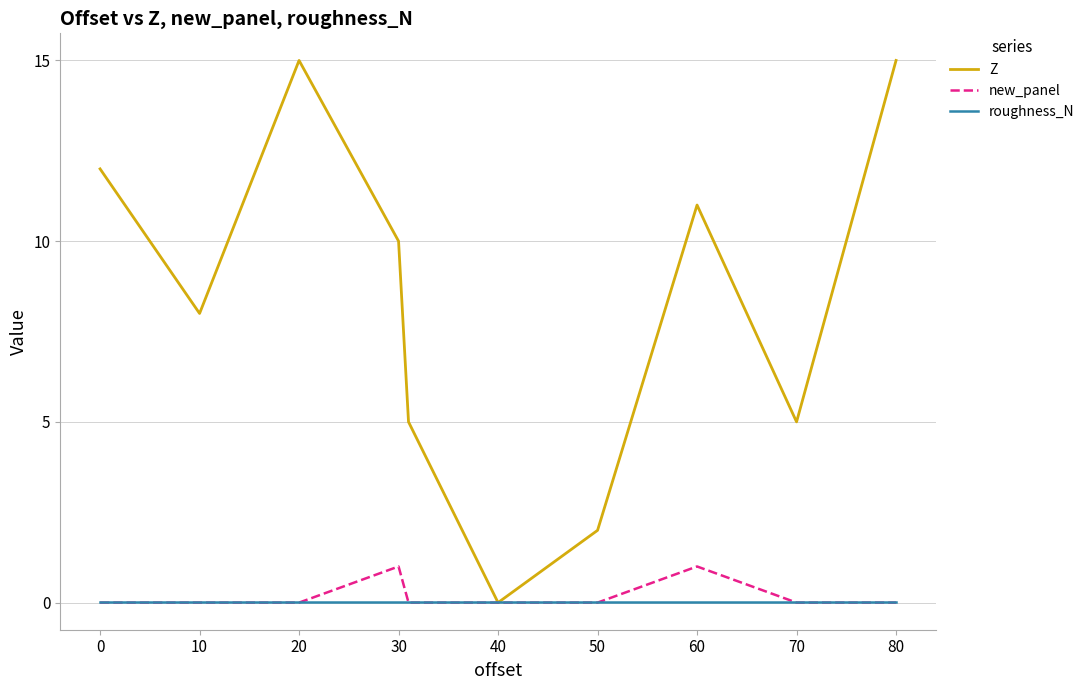

Does the chart display data point markers on the line(s)?

No